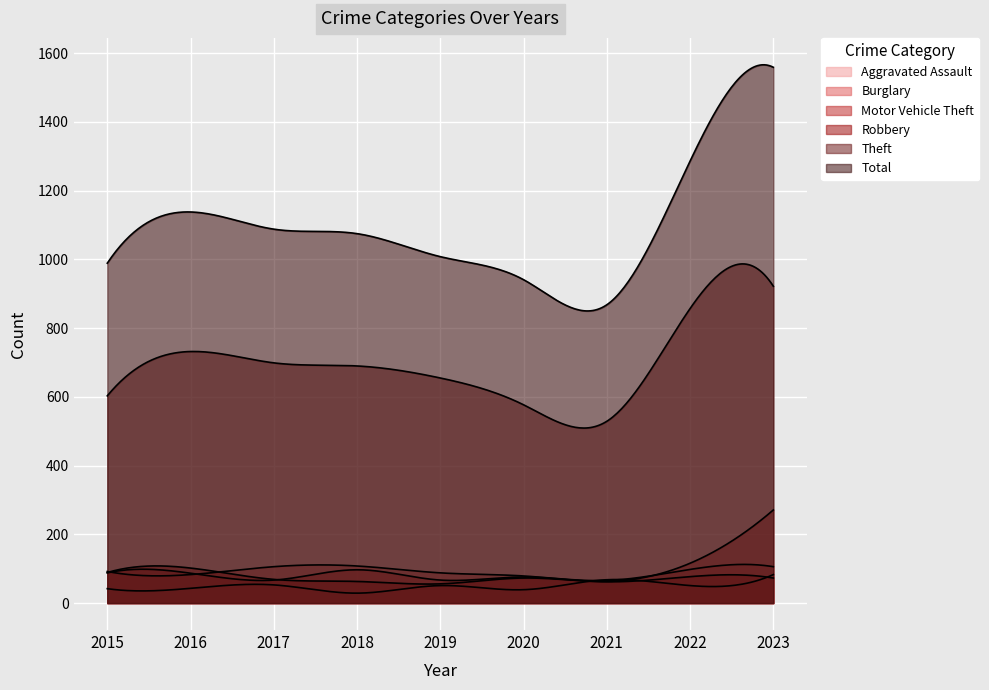

How many lines are shown in the chart?

6